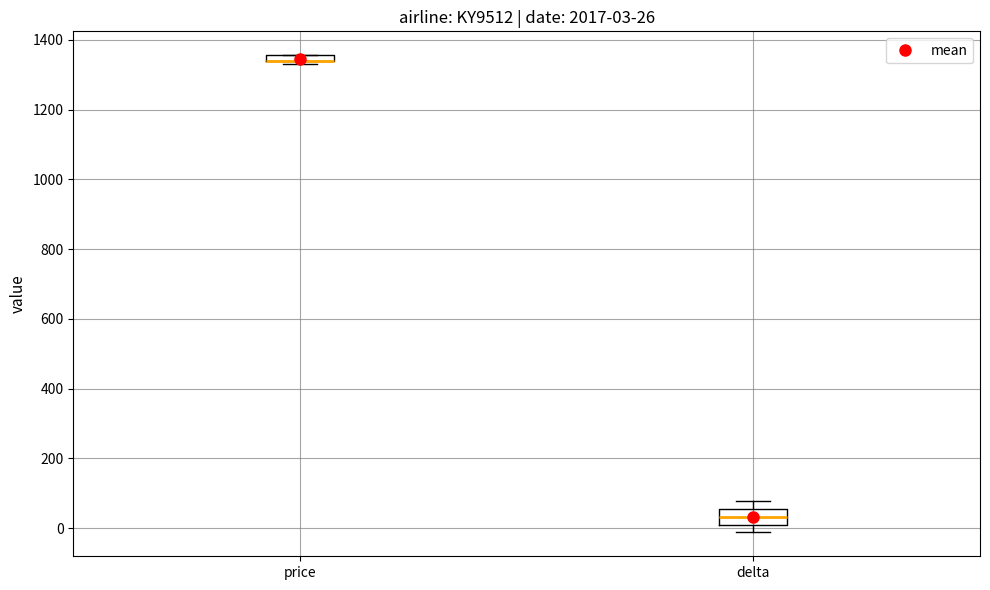

Which box is the tallest, from its lower edge to its upper edge?

delta